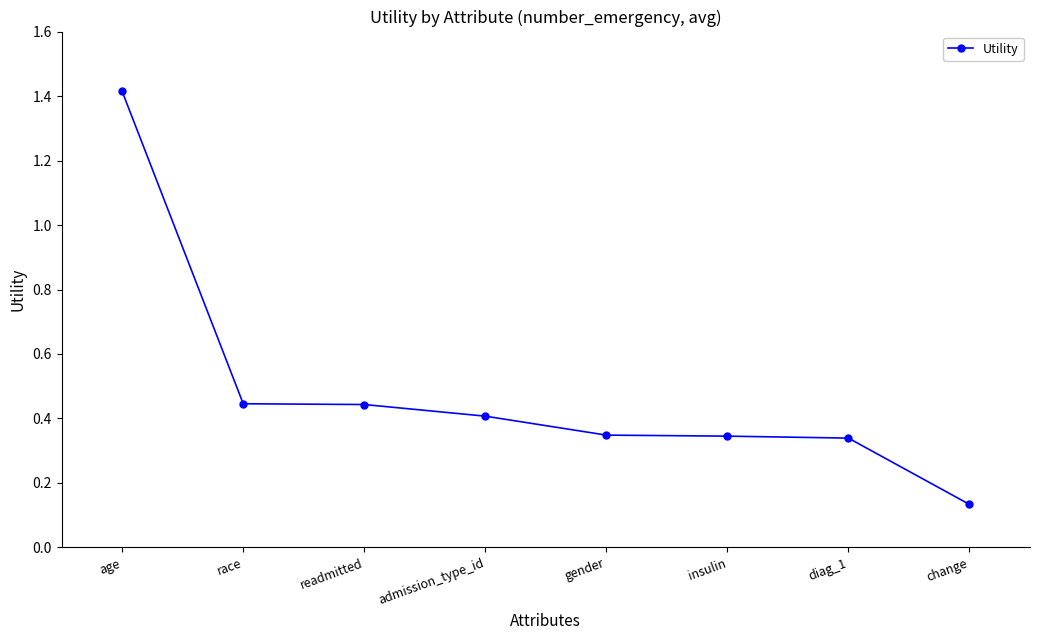

What is the sum of all values?

3.9